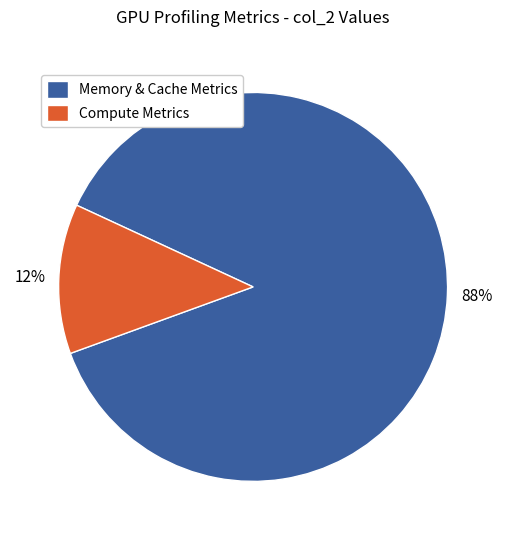

Is there any slice that represents more than half of the pie?

Yes